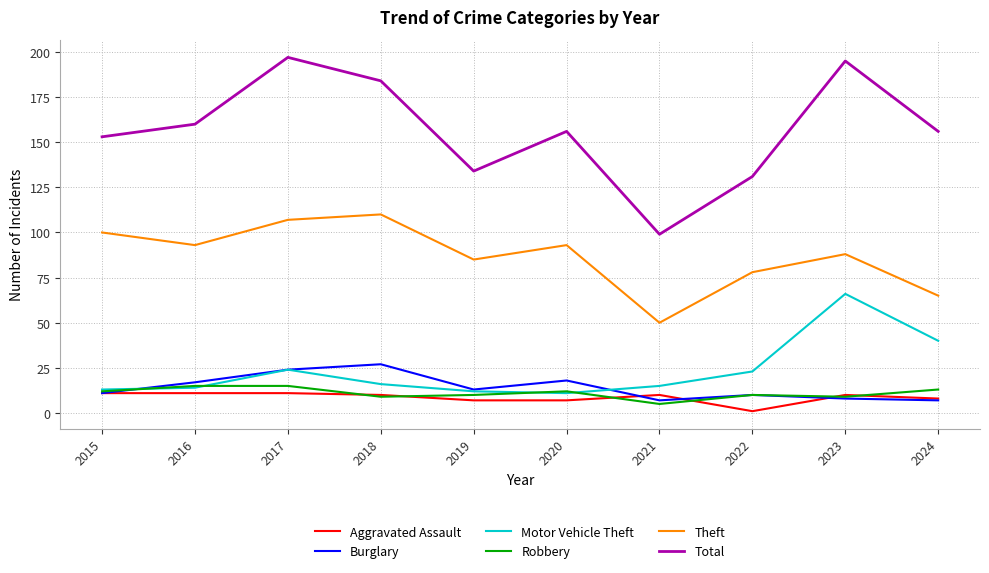

What is the smallest value displayed?

1